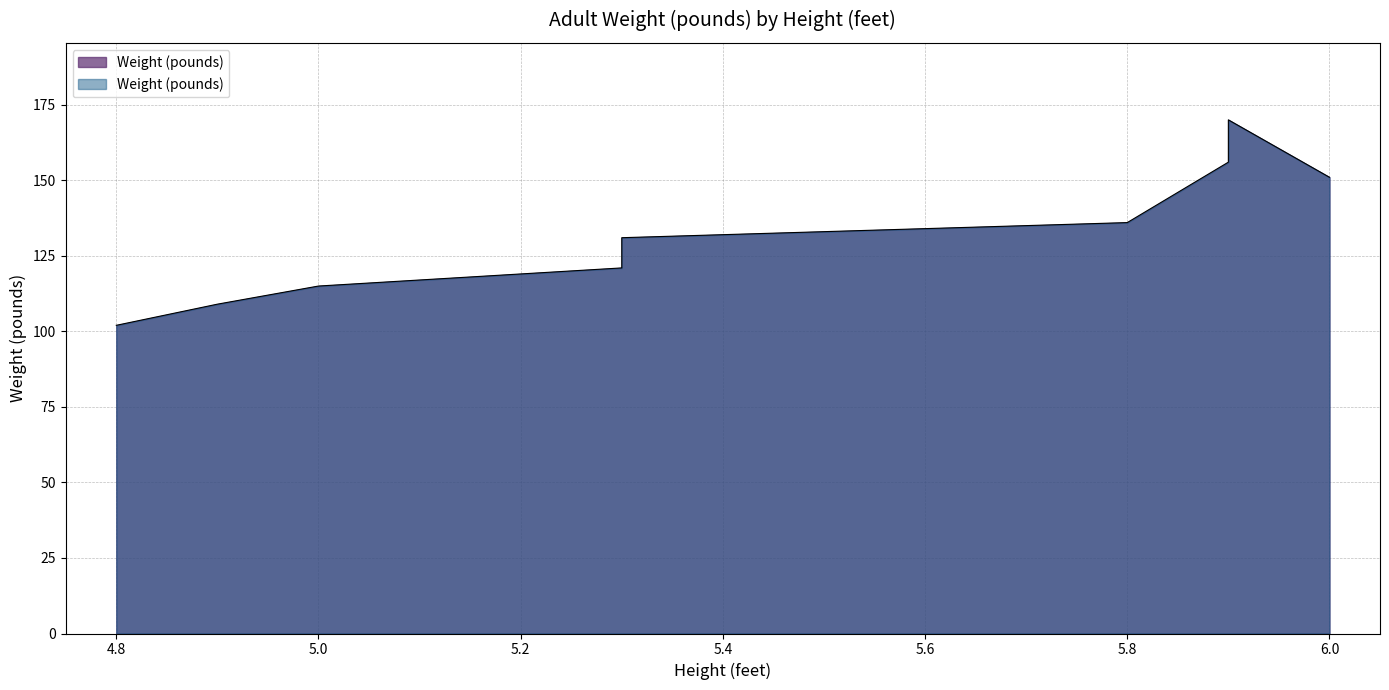

What is the average value?

132